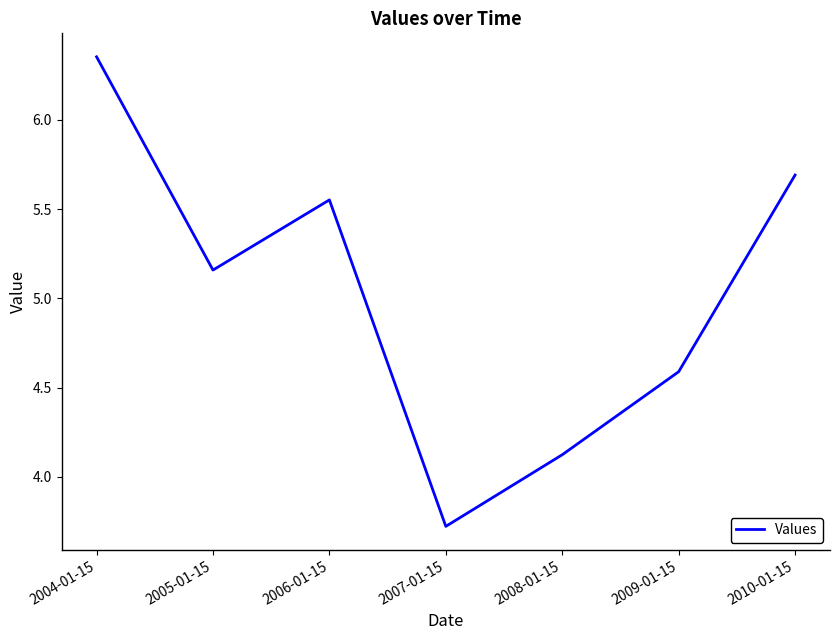

The value at 2004-01-15 is 10.3. True or false?

False